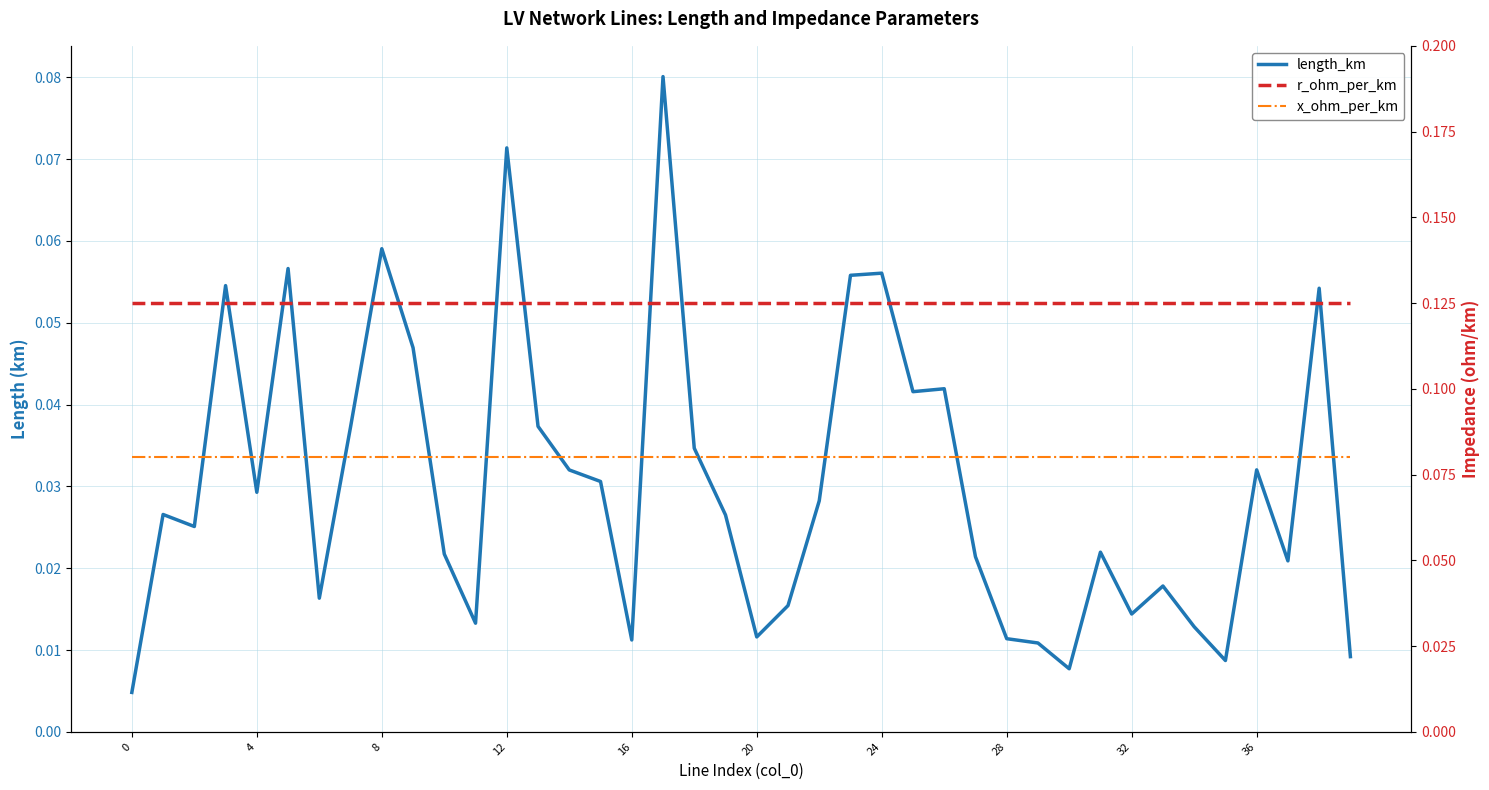

True or false: r_ohm_per_km and x_ohm_per_km cross at least once.

False